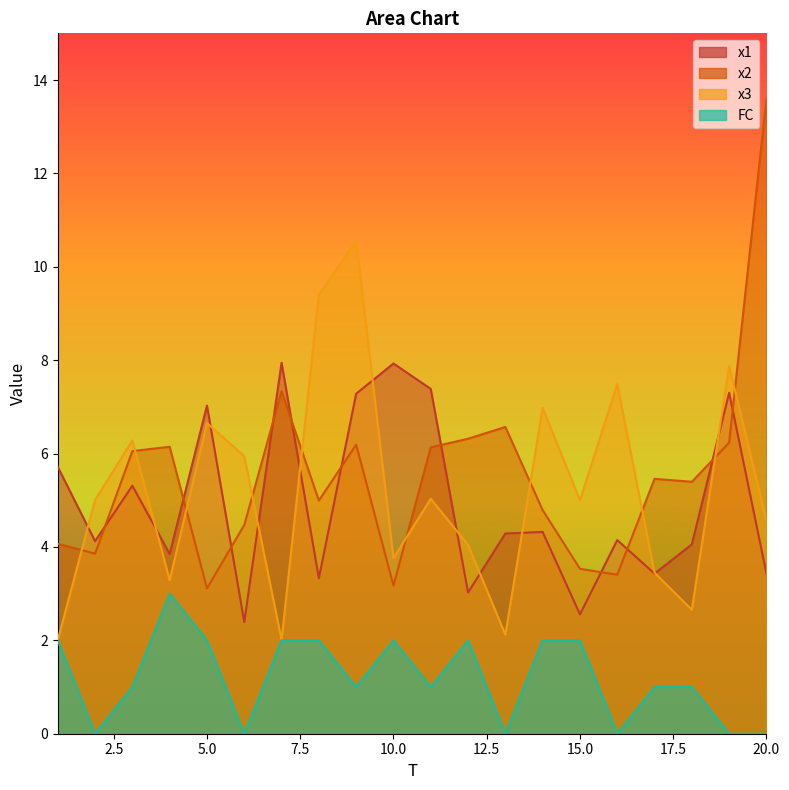

True or false: FC and x3 cross at least once.

False